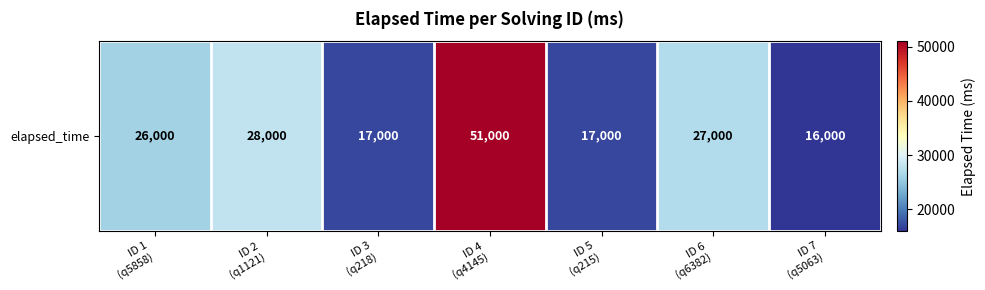

Reading right to left, list all the values displayed in this chart.

ID 7
(q5063)=16000	ID 6
(q6382)=27000	ID 5
(q215)=17000	ID 4
(q4145)=51000	ID 3
(q218)=17000	ID 2
(q1121)=28000	ID 1
(q5858)=26000